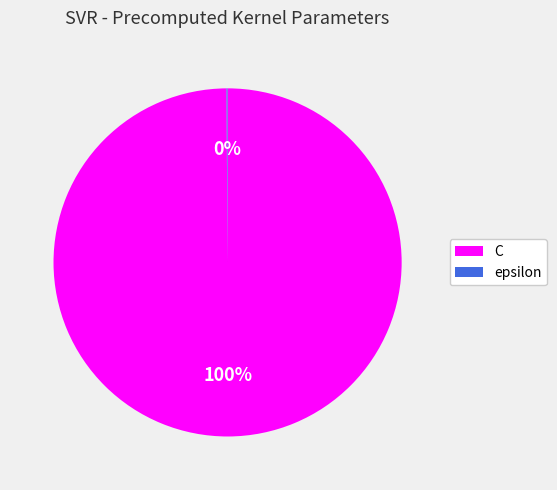

Is it true that C is 100% of the pie?

True